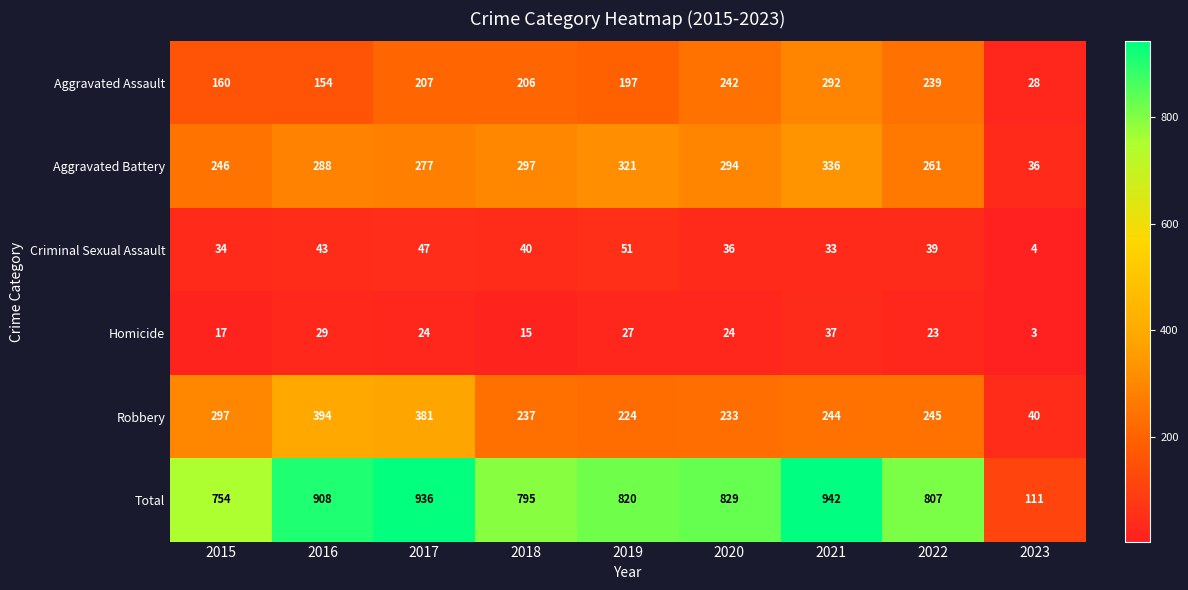

Which series has the largest total across all categories?

Total